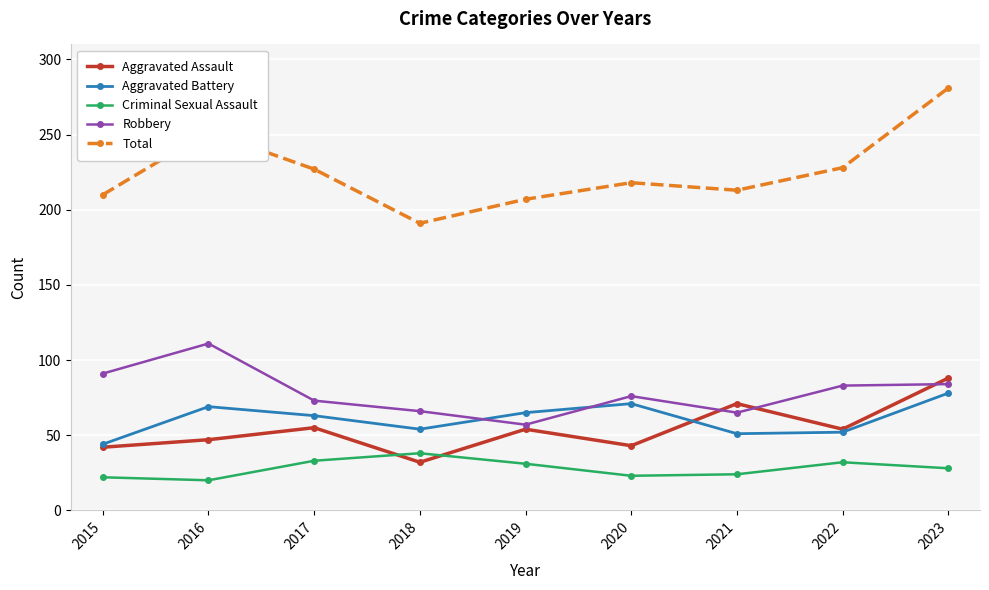

How many lines are shown in the chart?

5